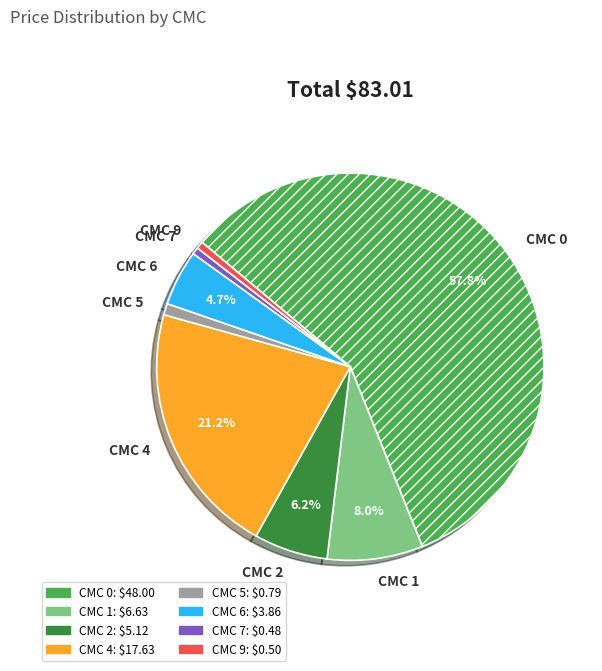

Is the sum of CMC 4 and CMC 0 greater than half?

Yes